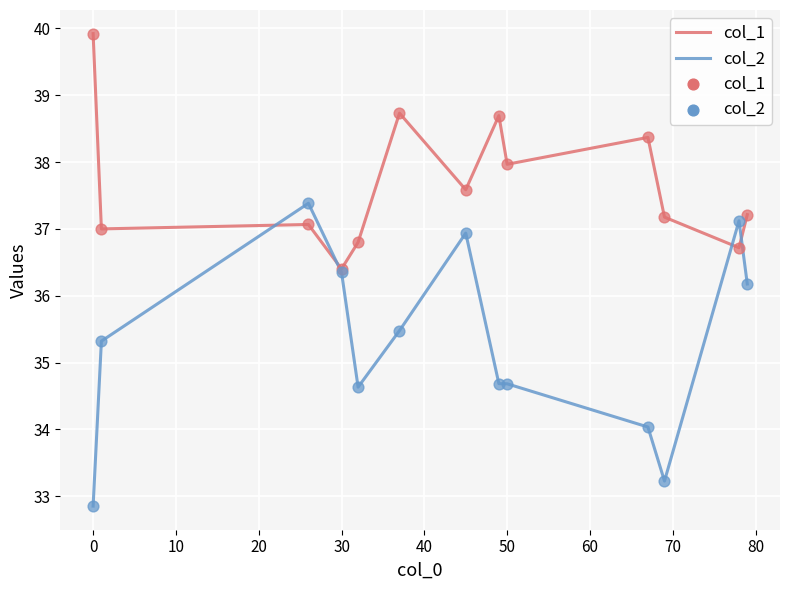

Which series has the largest range (max minus min)?

col_2